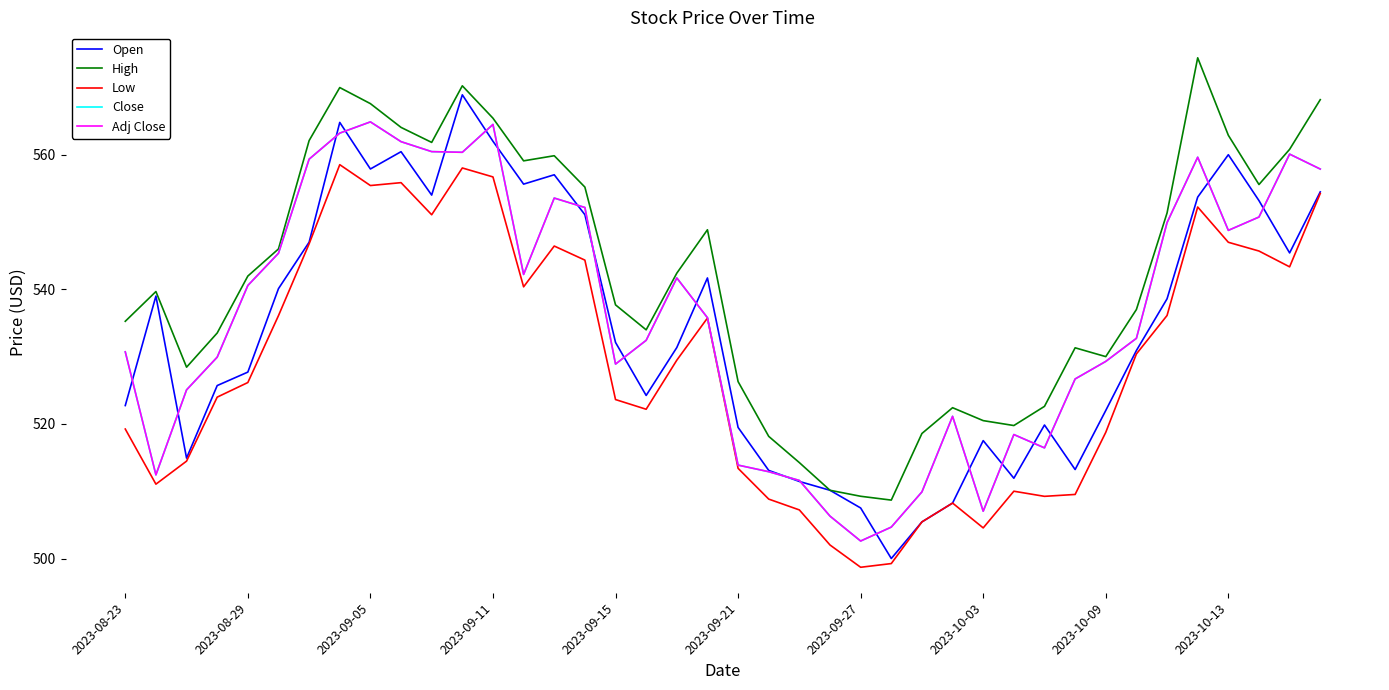

Is this an area chart (filled region under the line)?

No